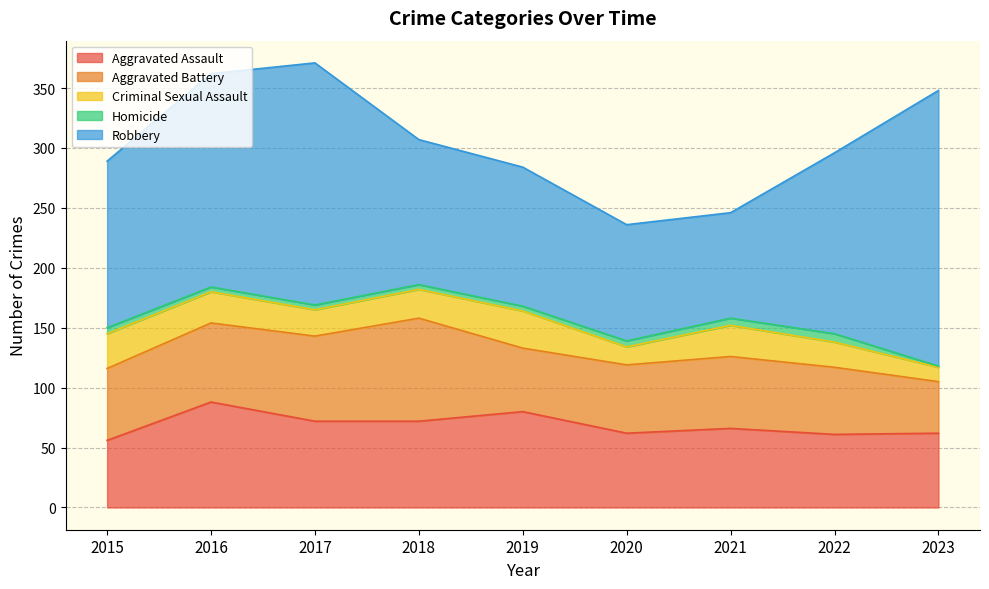

At which category is the sum across all series the highest?

2017